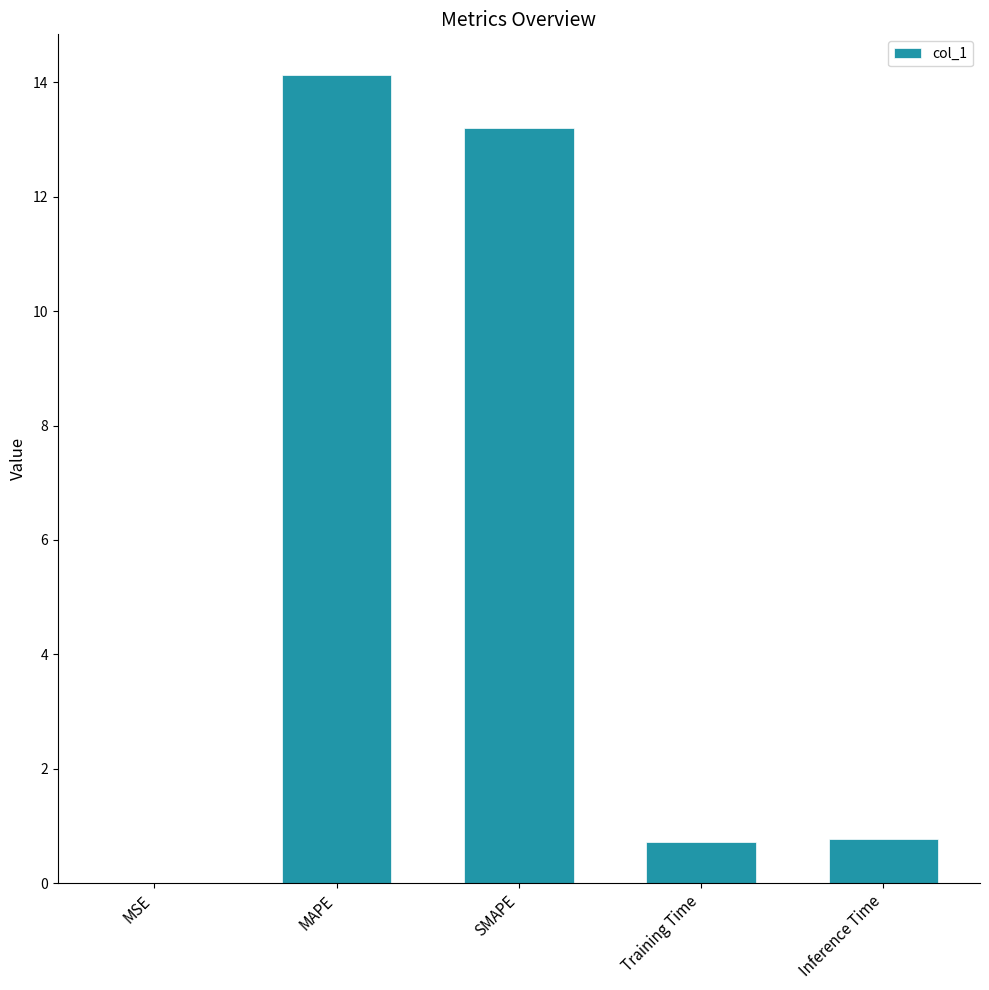

What is the change in value from SMAPE to Inference Time?

-12.4